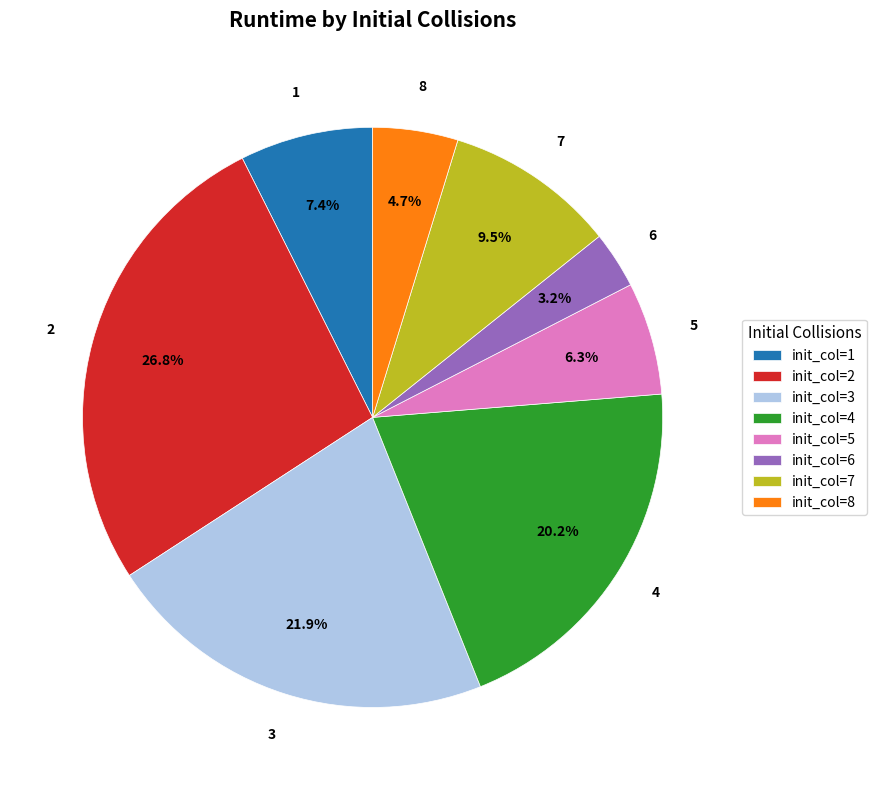

Count the number of slices in the pie.

8